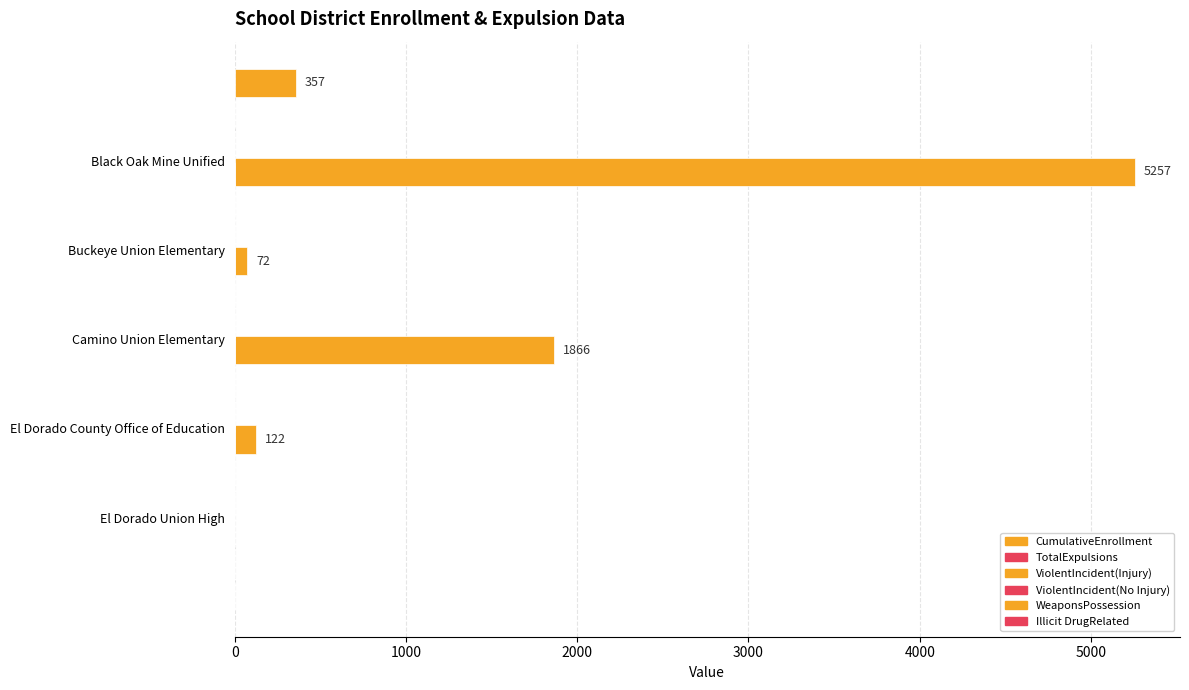

How many categories are shown in the chart?

5